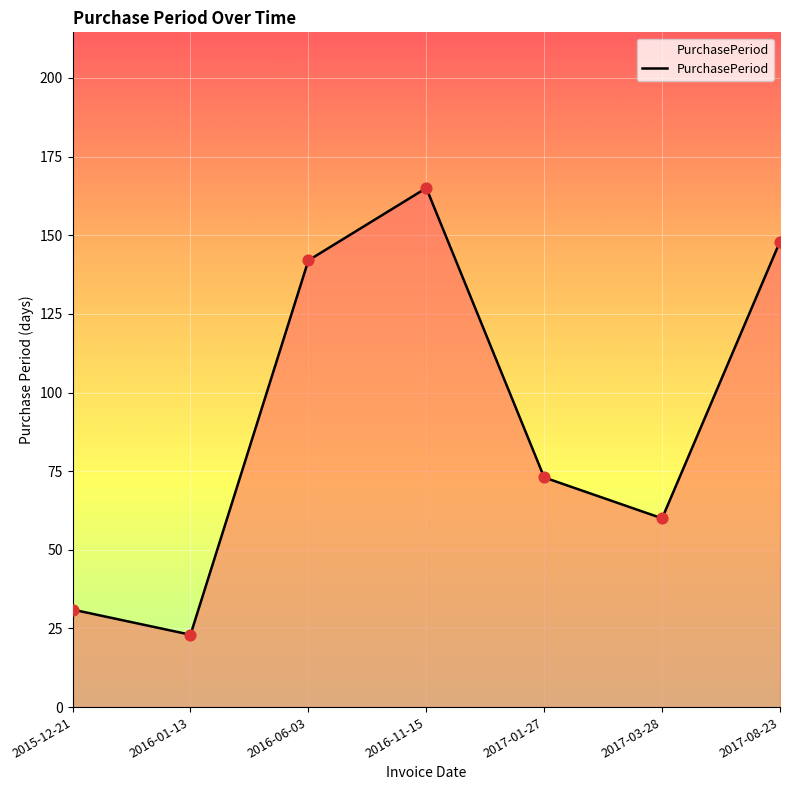

Approximately how many times larger is the value at 2017-01-27 compared to 2016-01-13?

3.2